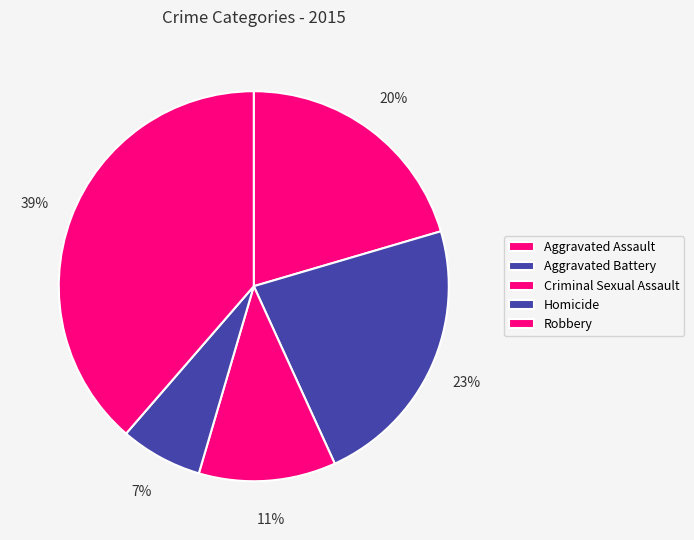

How many slices are in this pie chart?

5